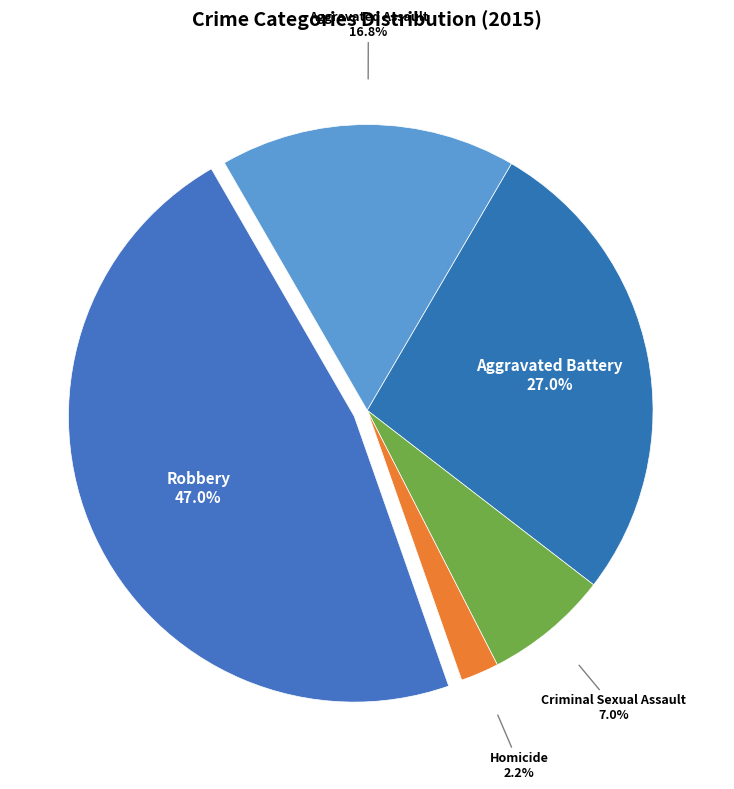

How many slices are in this pie chart?

5